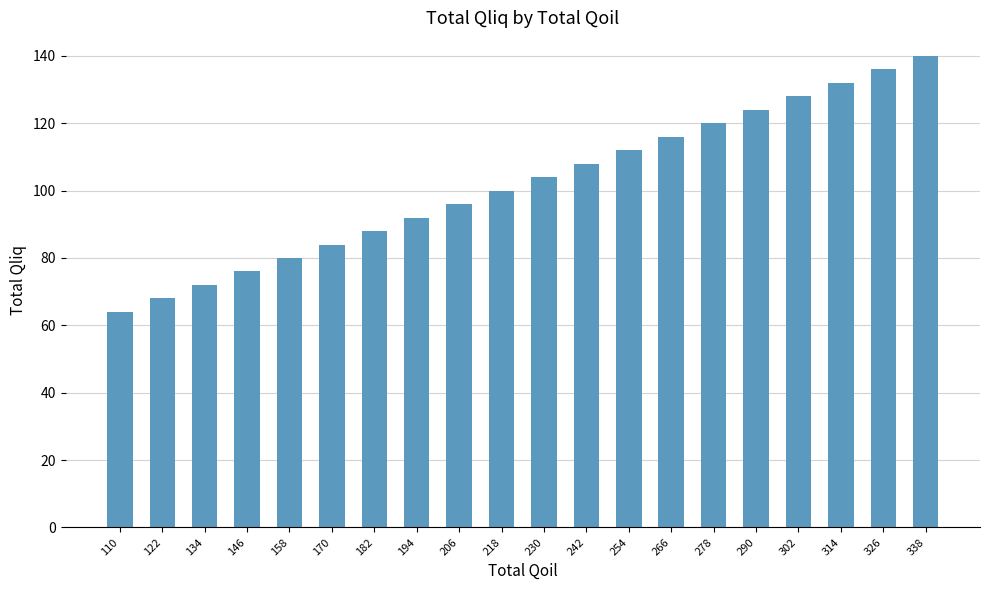

The value at 206 is 96. True or false?

True